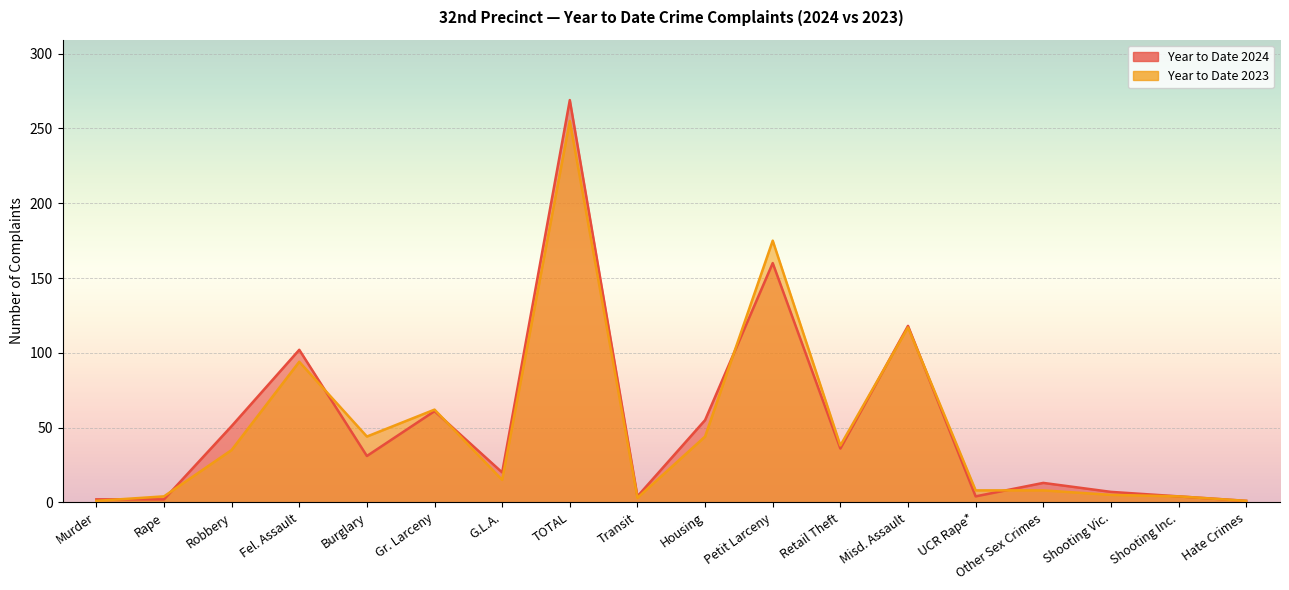

List the series in order of their overall mean, lowest first.

Year to Date 2023, Year to Date 2024